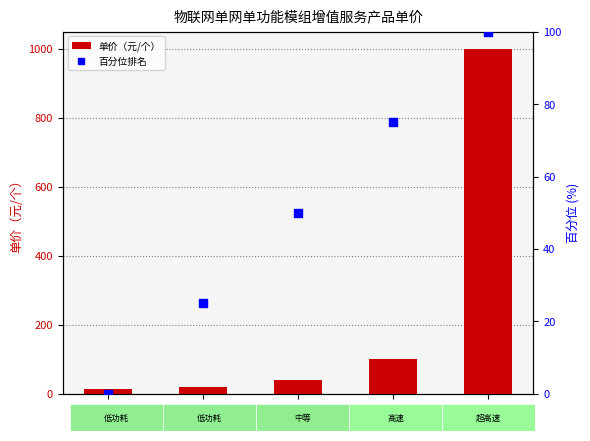

At which category is the sum across all series the highest?

5G